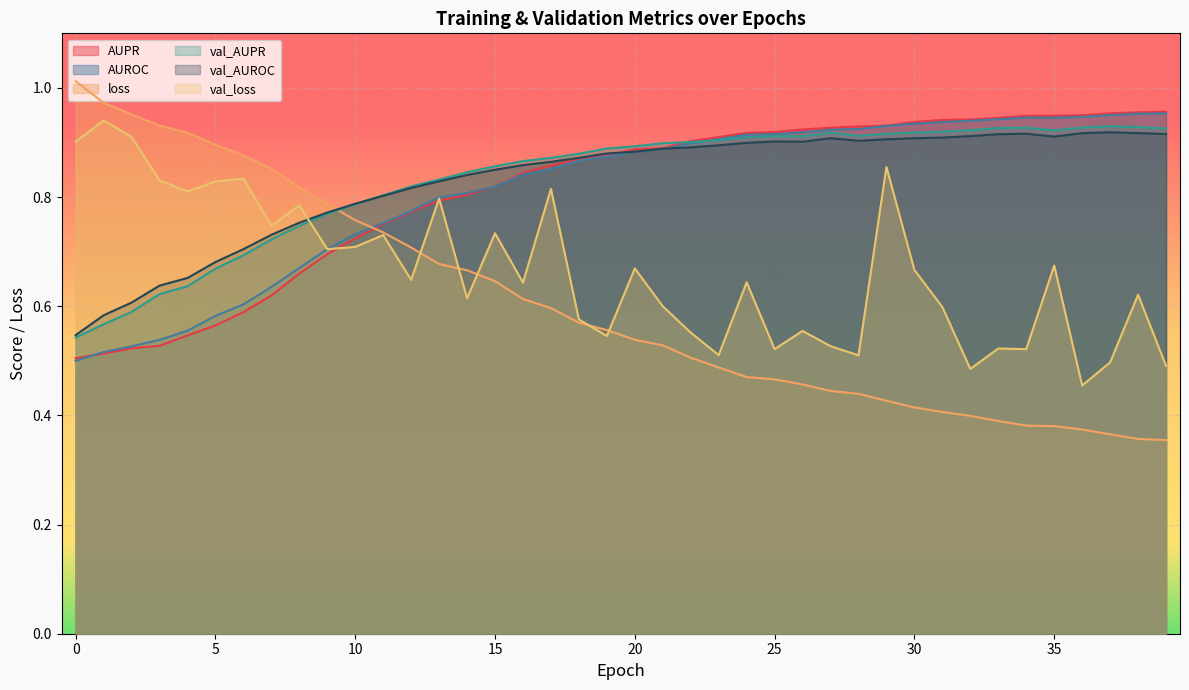

Where is loss nearest to the value 0?

39